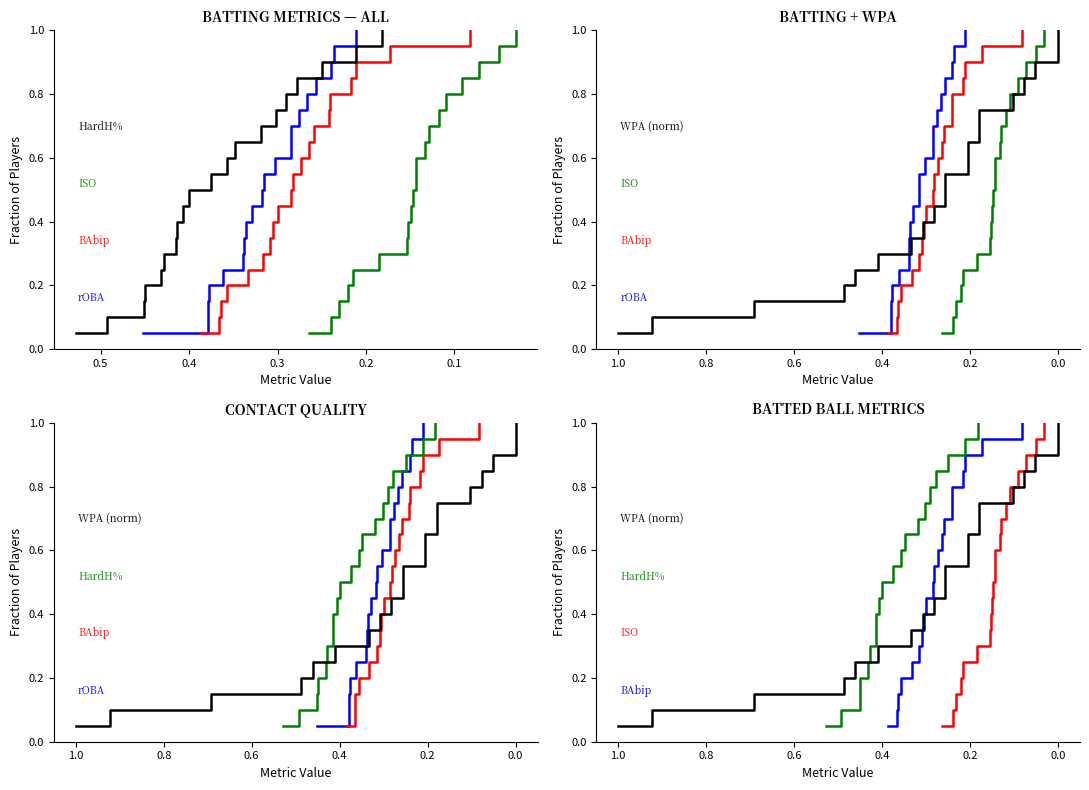

Is the value of BAbip at 10 greater than the value of WPA (norm) at 17?

No